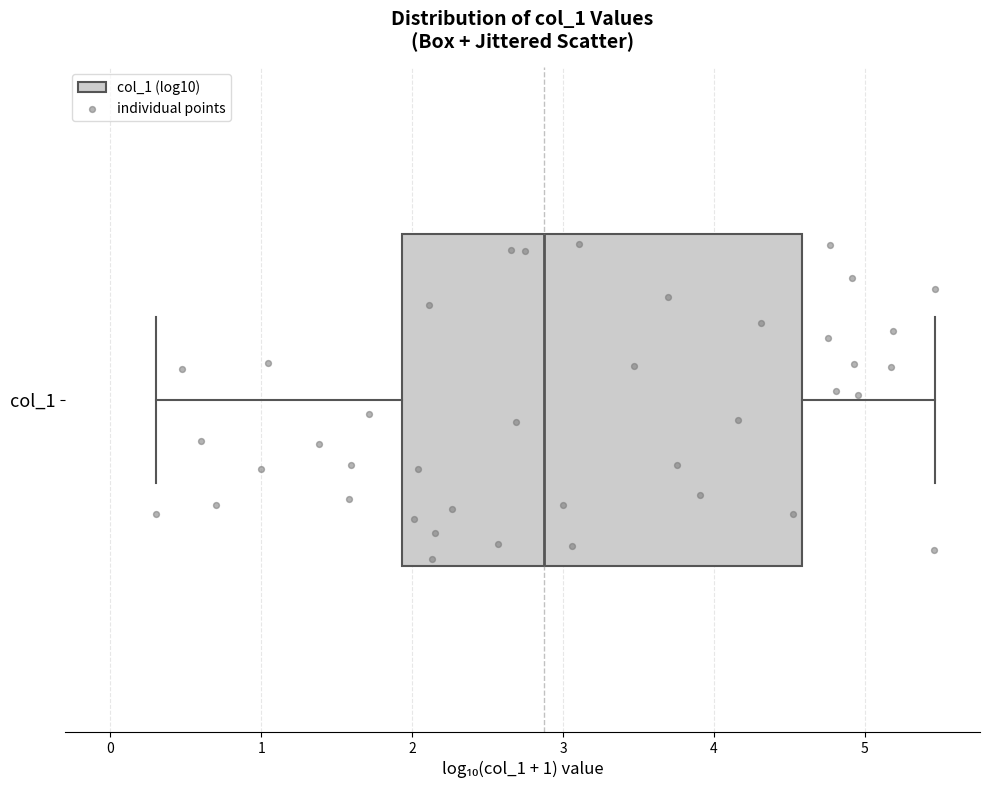

Where is the right edge of the box for col_1 on the x-axis? The values are not printed on the chart, so give them approximately, as read against the axis.

4.6